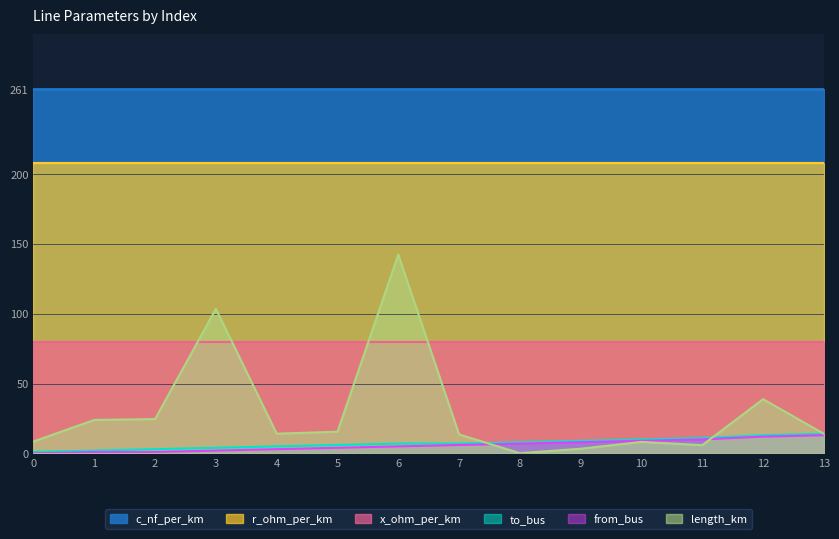

In length_km, how many points are higher than both neighbors (excluding endpoints)?

4